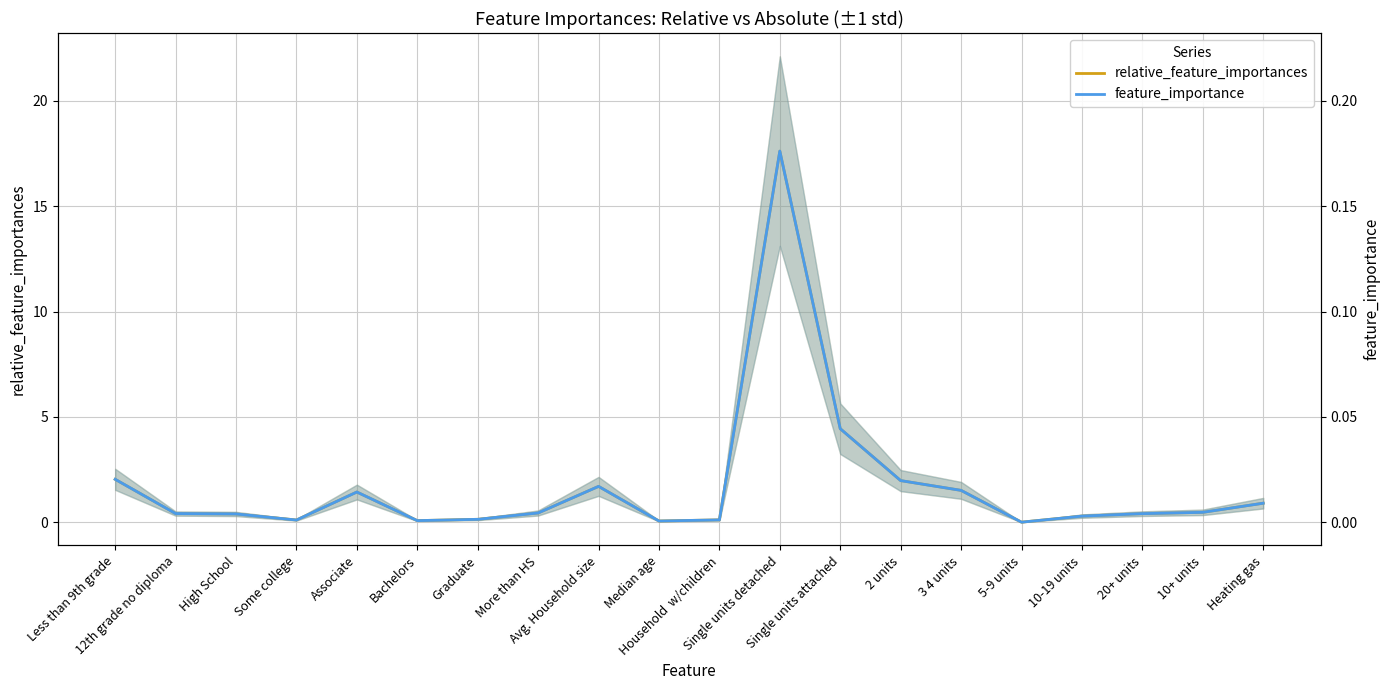

Reading left to right, what are all the values shown in this chart?

relative_feature_importances: 2.0	0.4	0.4	0.1	1.4	0.1	0.1	0.4	1.7	0.1	0.1	17.6	4.4	2.0	1.5	0.0	0.3	0.4	0.5	0.9
feature_importance: 0.0	0.0	0.0	0.0	0.0	0.0	0.0	0.0	0.0	0.0	0.0	0.2	0.0	0.0	0.0	0.0	0.0	0.0	0.0	0.0